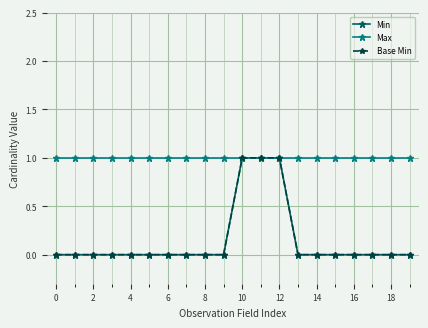

Reading left to right, what are all the values shown in this chart?

Min: 0	0	0	0	0	0	0	0	0	0	1	1	1	0	0	0	0	0	0	0
Max: 1	1	1	1	1	1	1	1	1	1	1	1	1	1	1	1	1	1	1	1
Base Min: 0	0	0	0	0	0	0	0	0	0	1	1	1	0	0	0	0	0	0	0